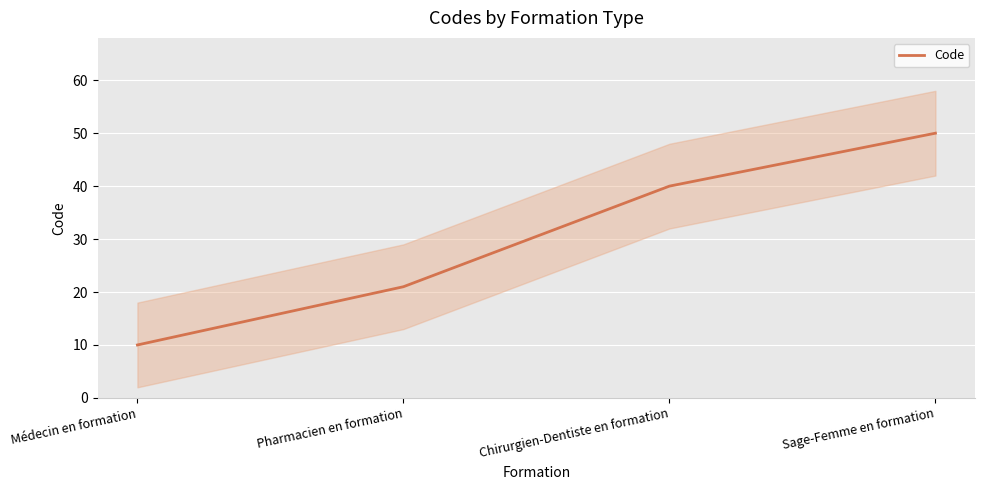

At which label is the value closest to 30?

Pharmacien en formation